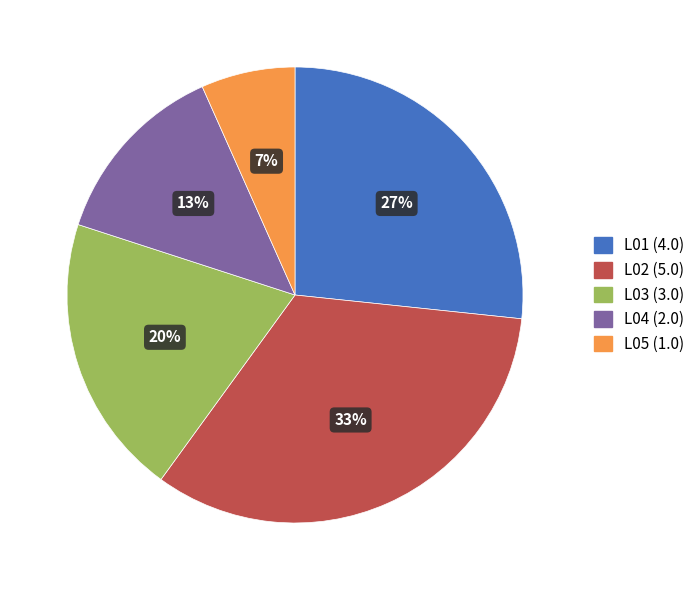

Does any single category account for the majority?

No